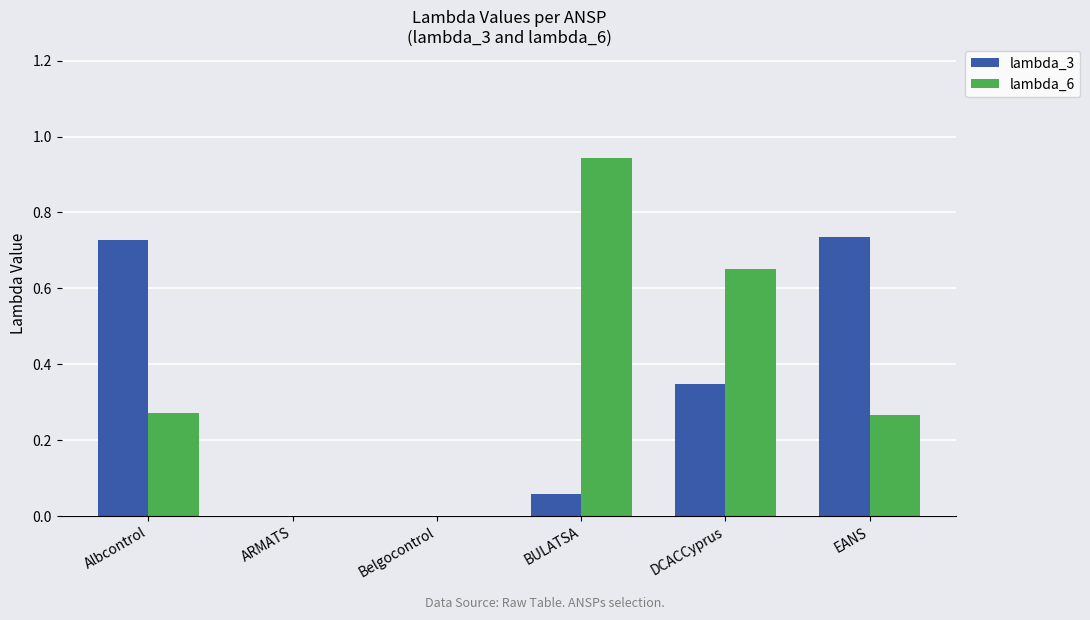

What is the total value across all series at Albcontrol?

1.0